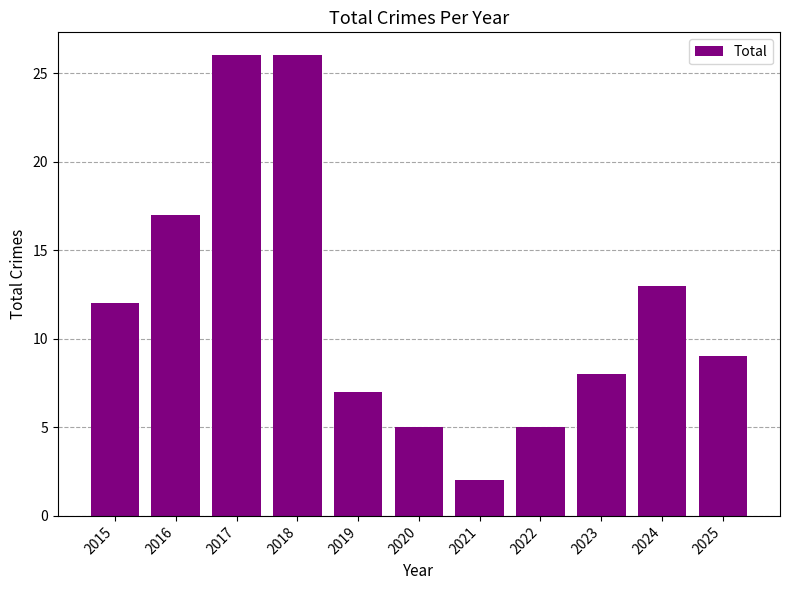

Is it true that the value at 2017 is 26?

True